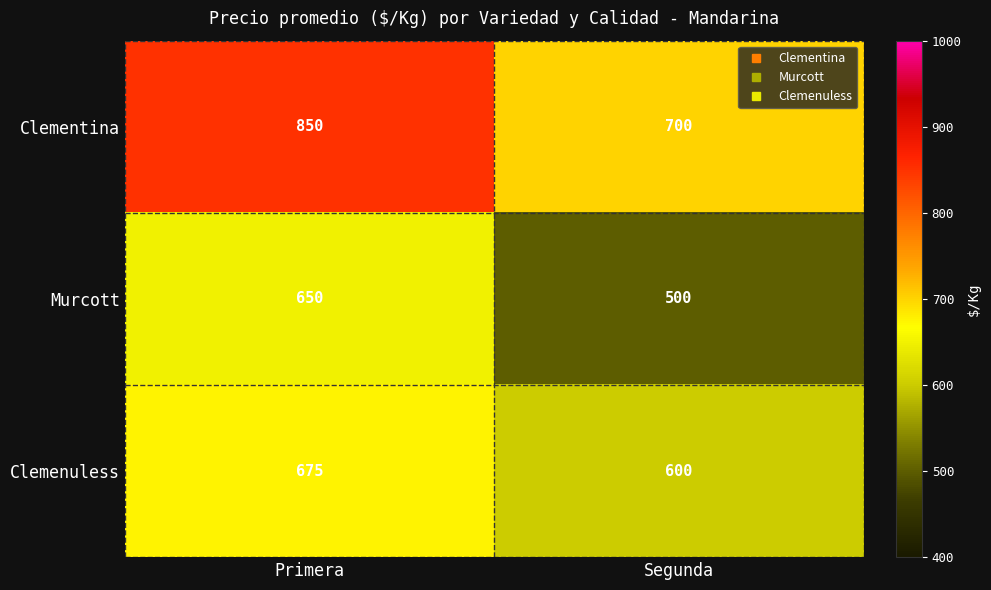

Reading right to left, transcribe all the data shown in this chart.

Clementina: Segunda=700	Primera=850
Murcott: Segunda=500	Primera=650
Clemenuless: Segunda=600	Primera=675